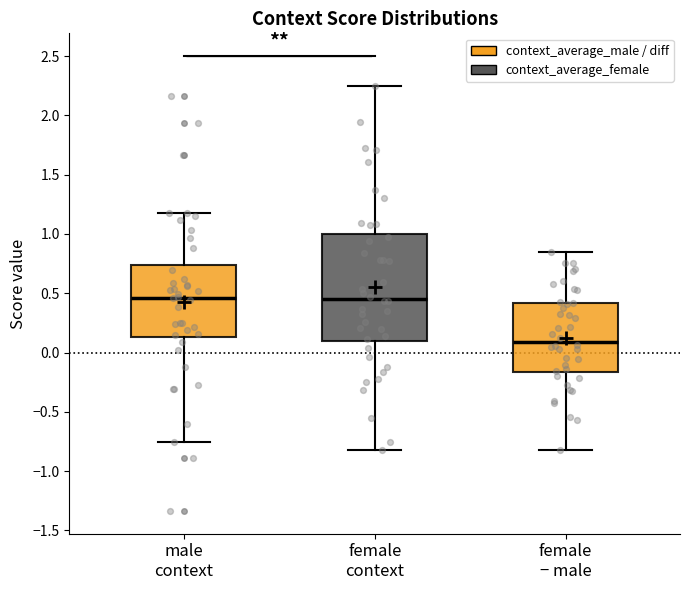

Comparing the boxes themselves (not the whiskers), which one is the tallest?

female context